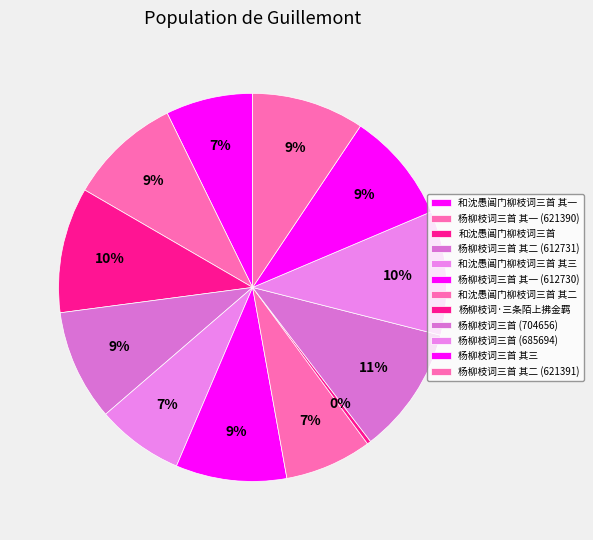

How many segments does this pie chart have?

12